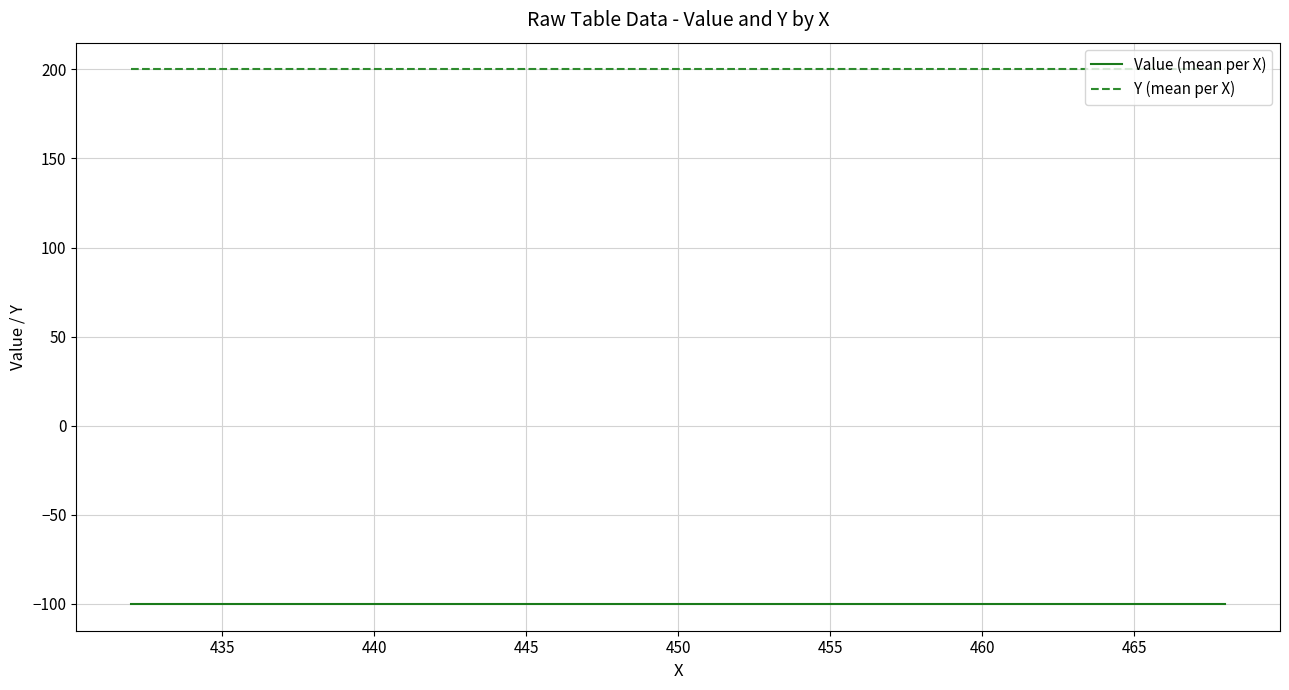

Rank the series by their maximum value, from lowest to highest.

Value (mean per X), Y (mean per X)